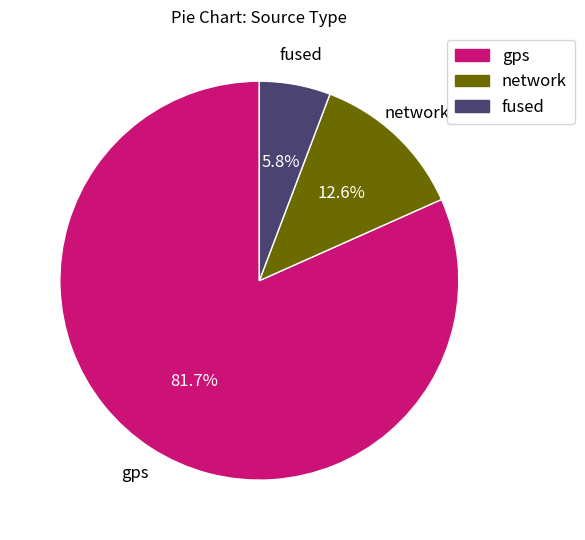

Is the sum of gps and fused greater than half?

Yes